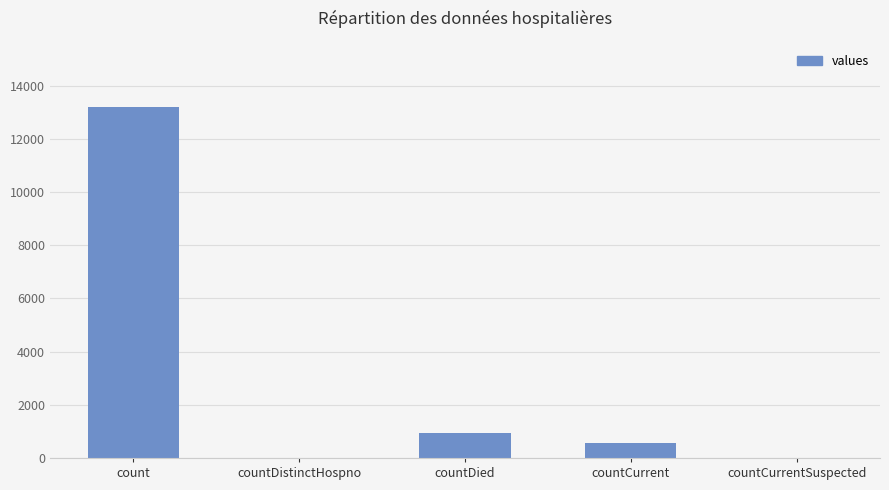

True or false: the data shows 17843 at count.

False